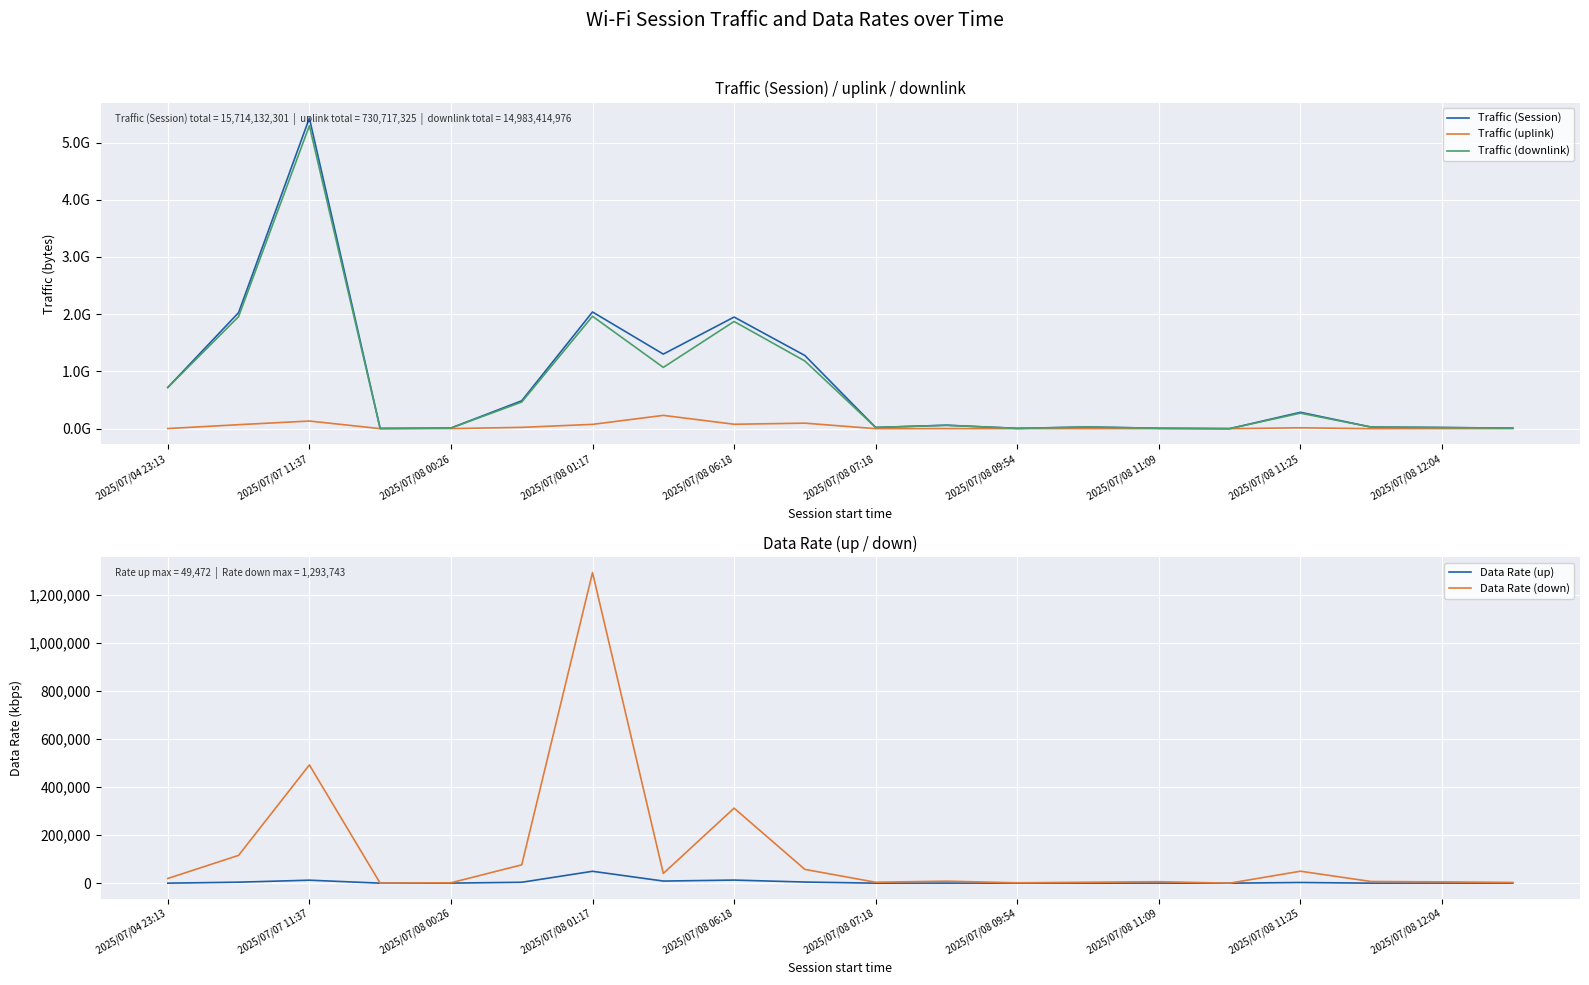

The value of Data Rate (down) at 2025/07/07 11:37 is 492513. True or false?

True